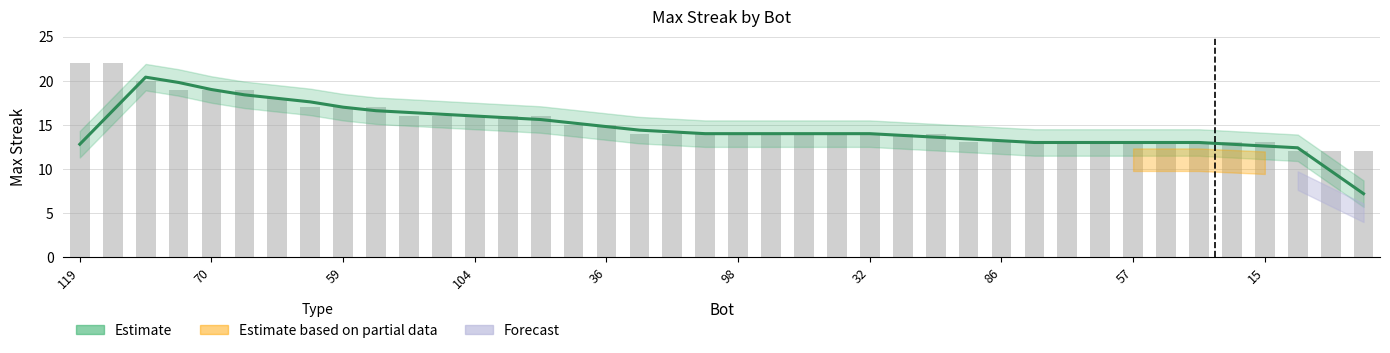

Where is the data nearest to the value 17?

62